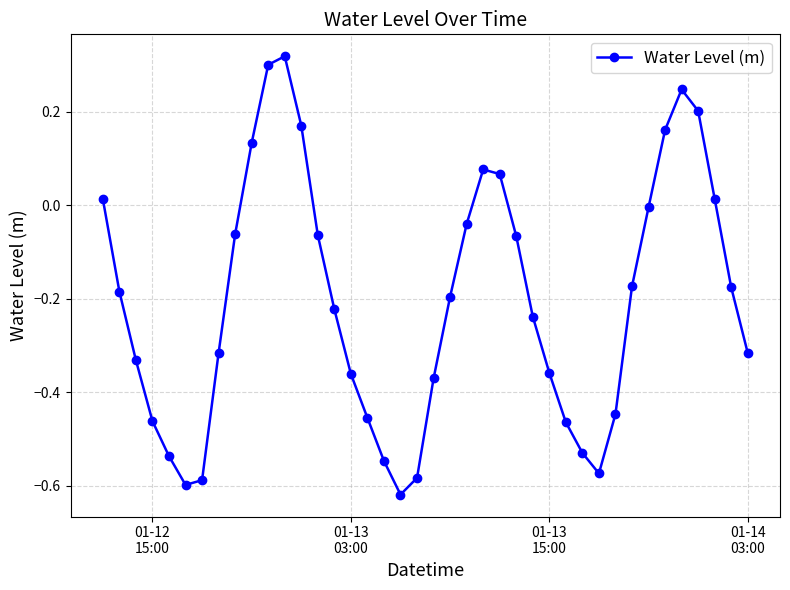

How many interior local peaks (higher than both neighbors) does the data have?

3